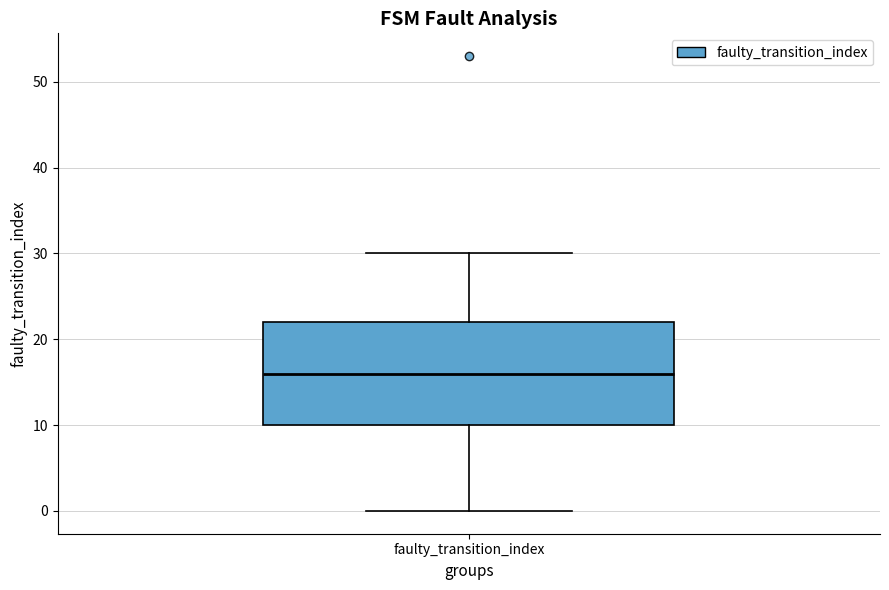

Read this box plot against the y-axis: the position of the median line, the range covered by the box, and the ends of both whiskers. The values are not printed on the chart, so give them approximately, as read against the axis.

median 16, box 10 to 22, whiskers 0 to 30